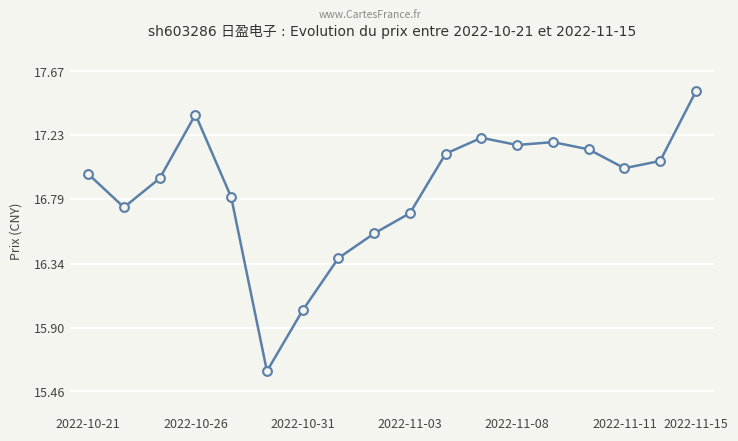

What is the smallest value displayed?

15.6